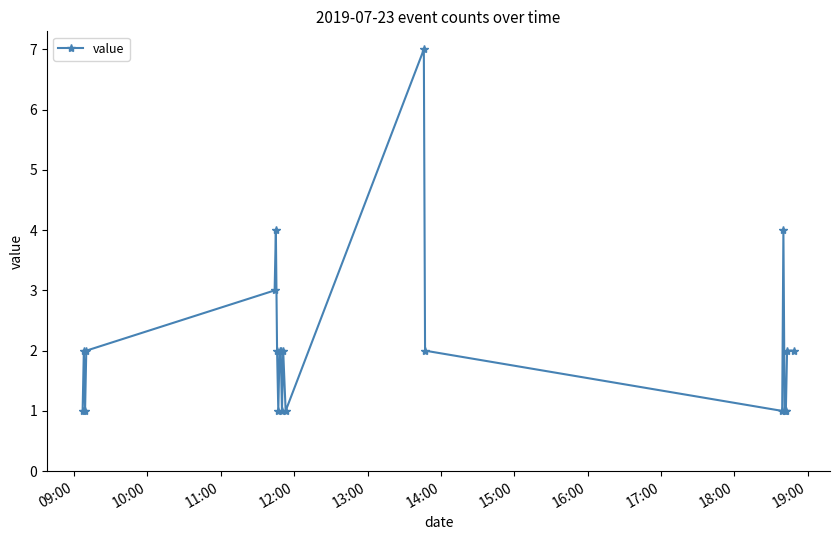

What is the difference between the second highest and minimum values?

3